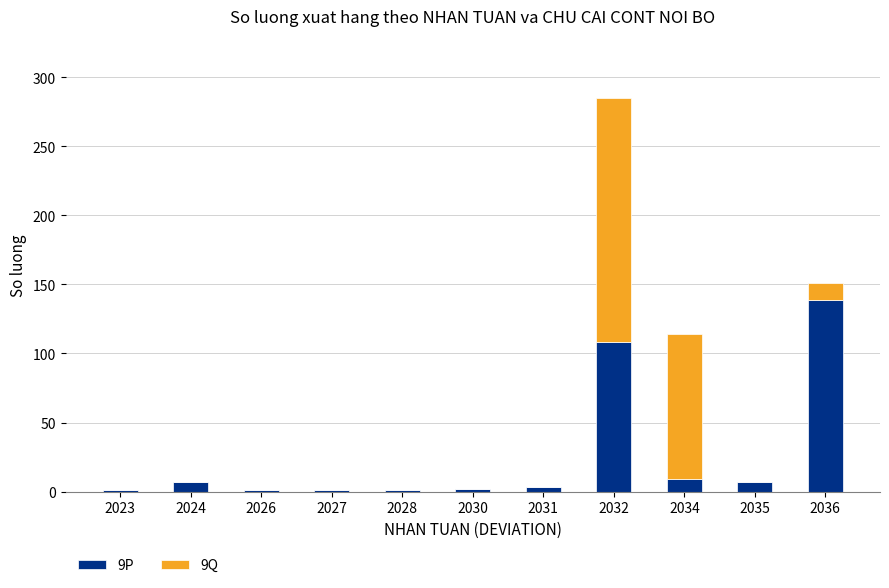

What is the total value across all series at 2024?

7